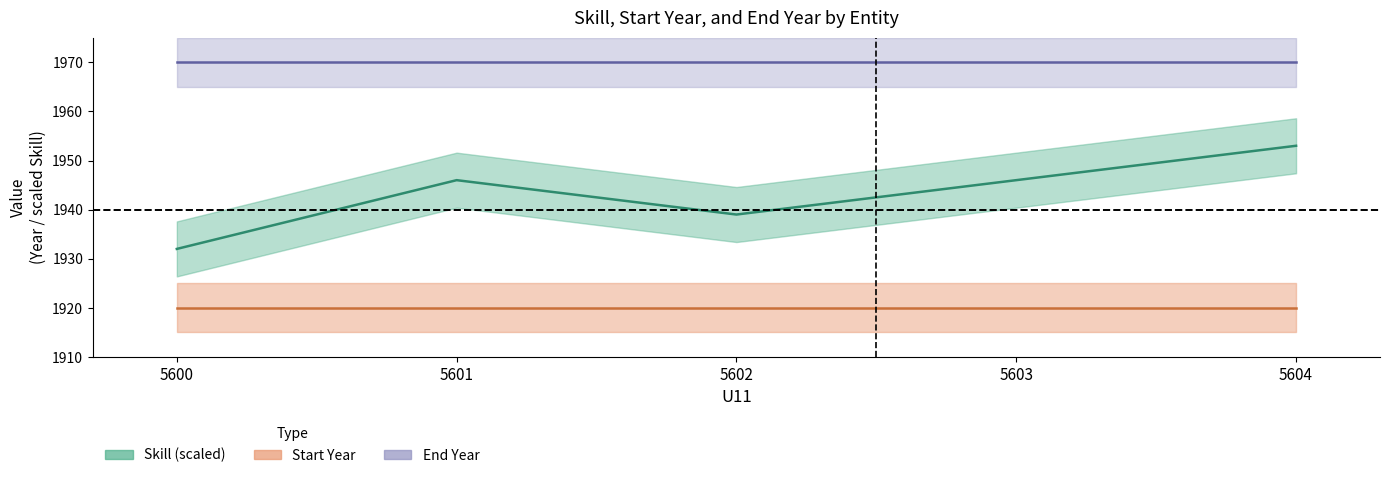

What is the maximum value shown in the chart?

1970